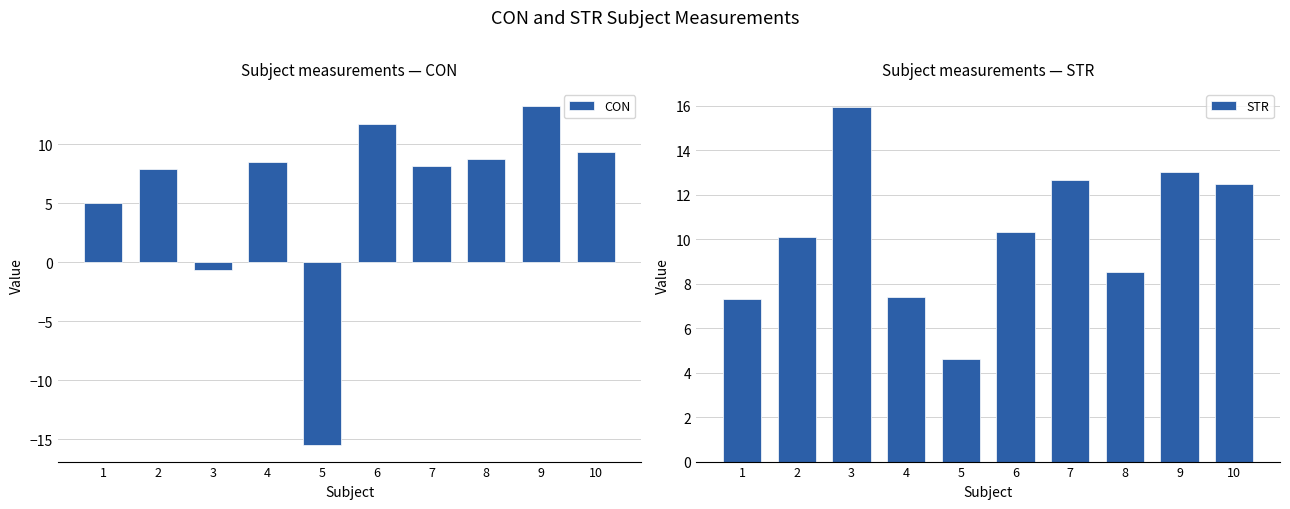

What is the difference between the STR values at 9 and 8?

4.5